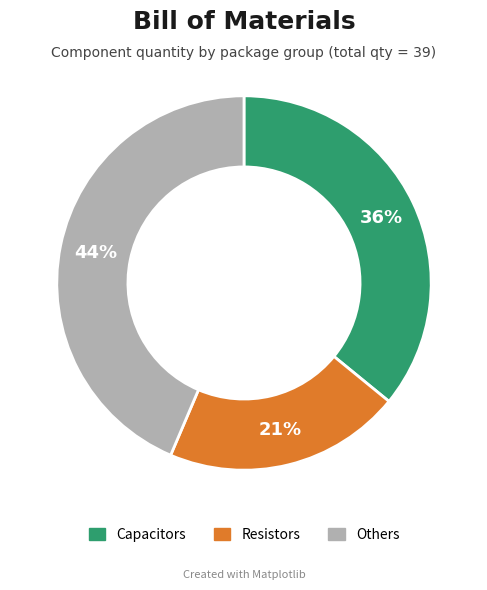

Does any single category account for the majority?

No